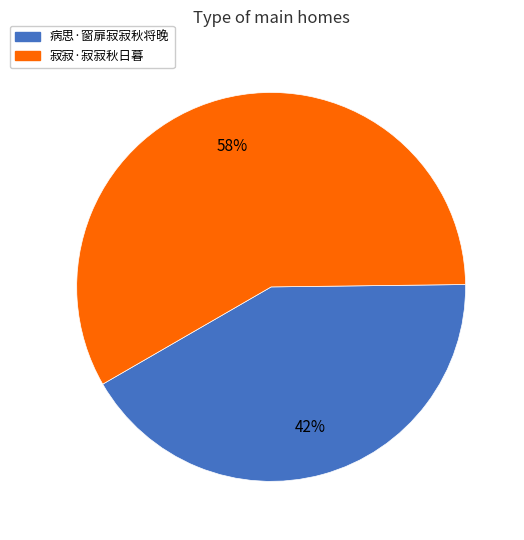

Does 寂寂·寂寂秋日暮 represent more than half of the total?

Yes